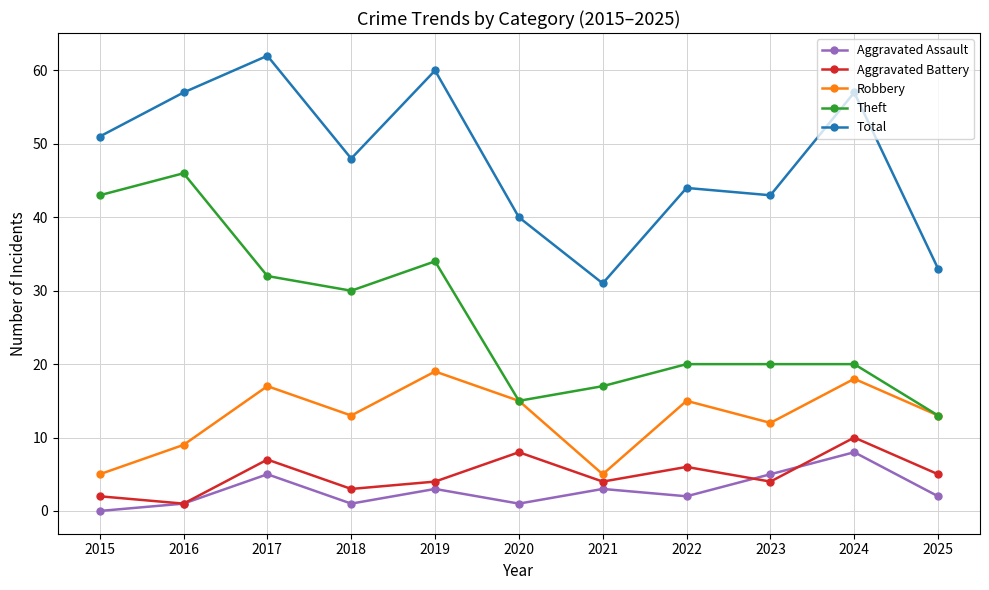

Which series has the largest total across all categories?

Total